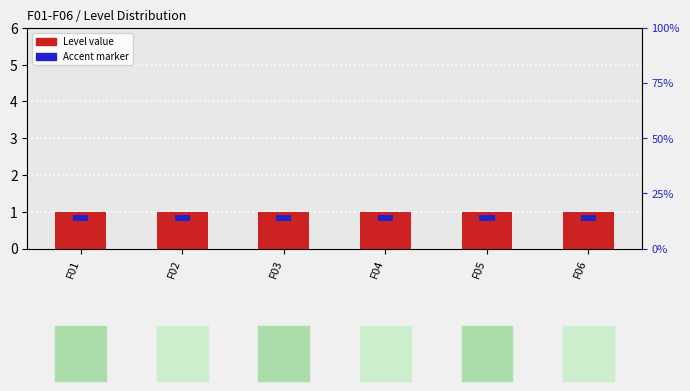

Where is Accent marker nearest to the value 0?

F01